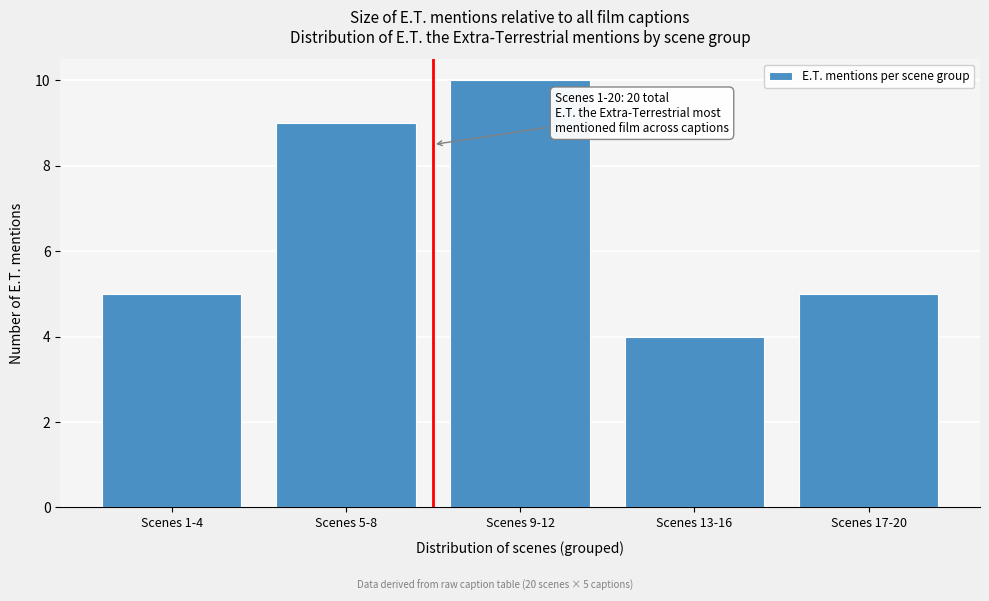

Reading left to right, what are all the values shown in this chart?

5	9	10	4	5